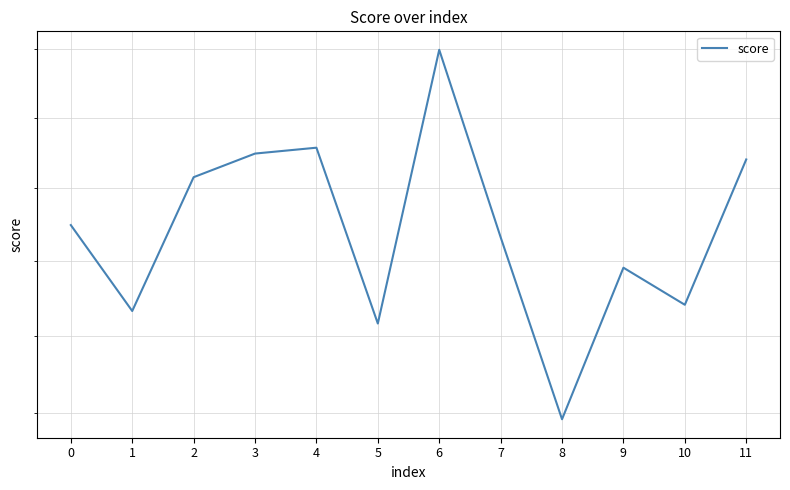

Which label corresponds to the smallest value in the chart?

8